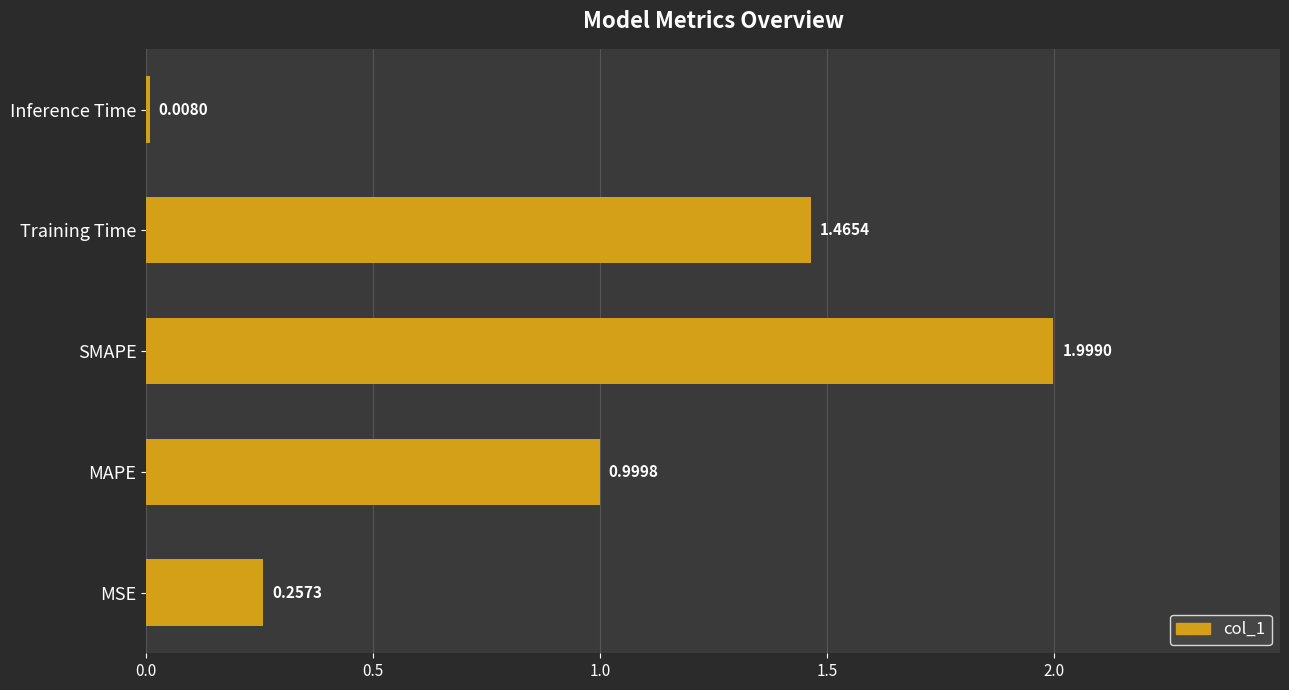

Rank the categories by value from highest to lowest.

SMAPE, Training Time, MAPE, MSE, Inference Time